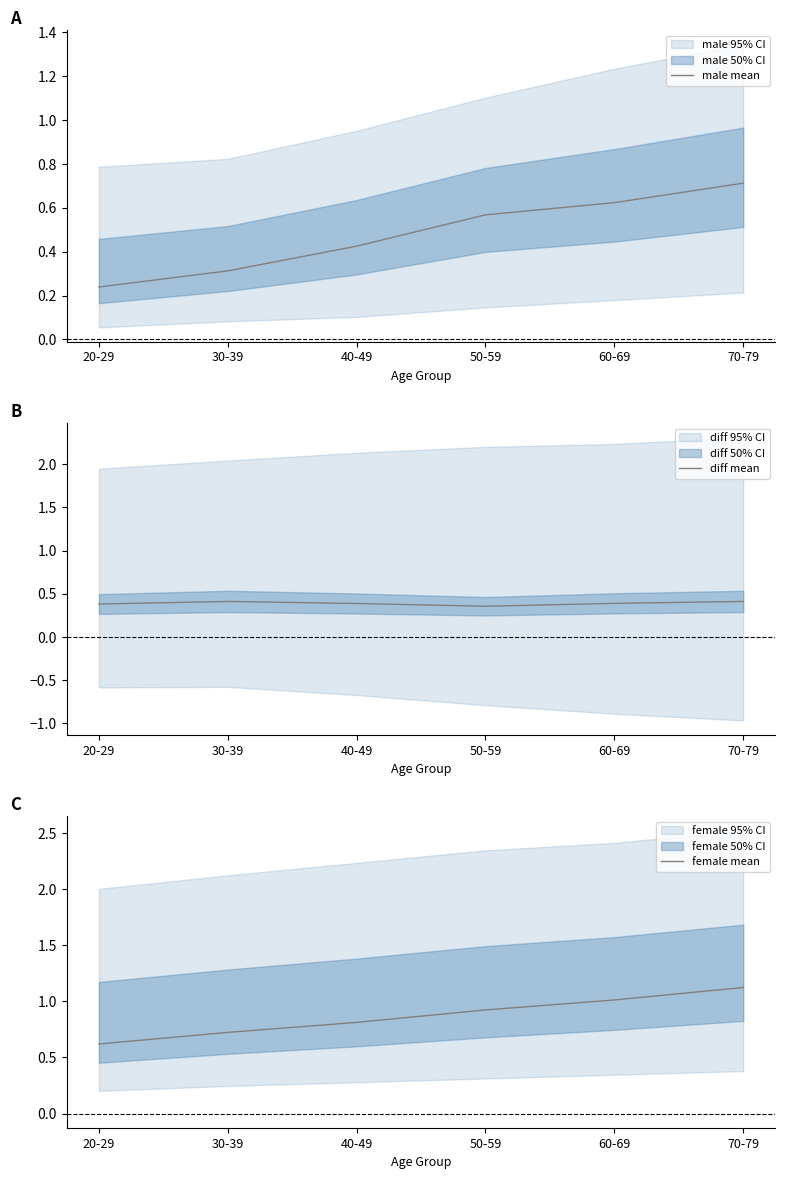

What position from the left is 60-69?

5